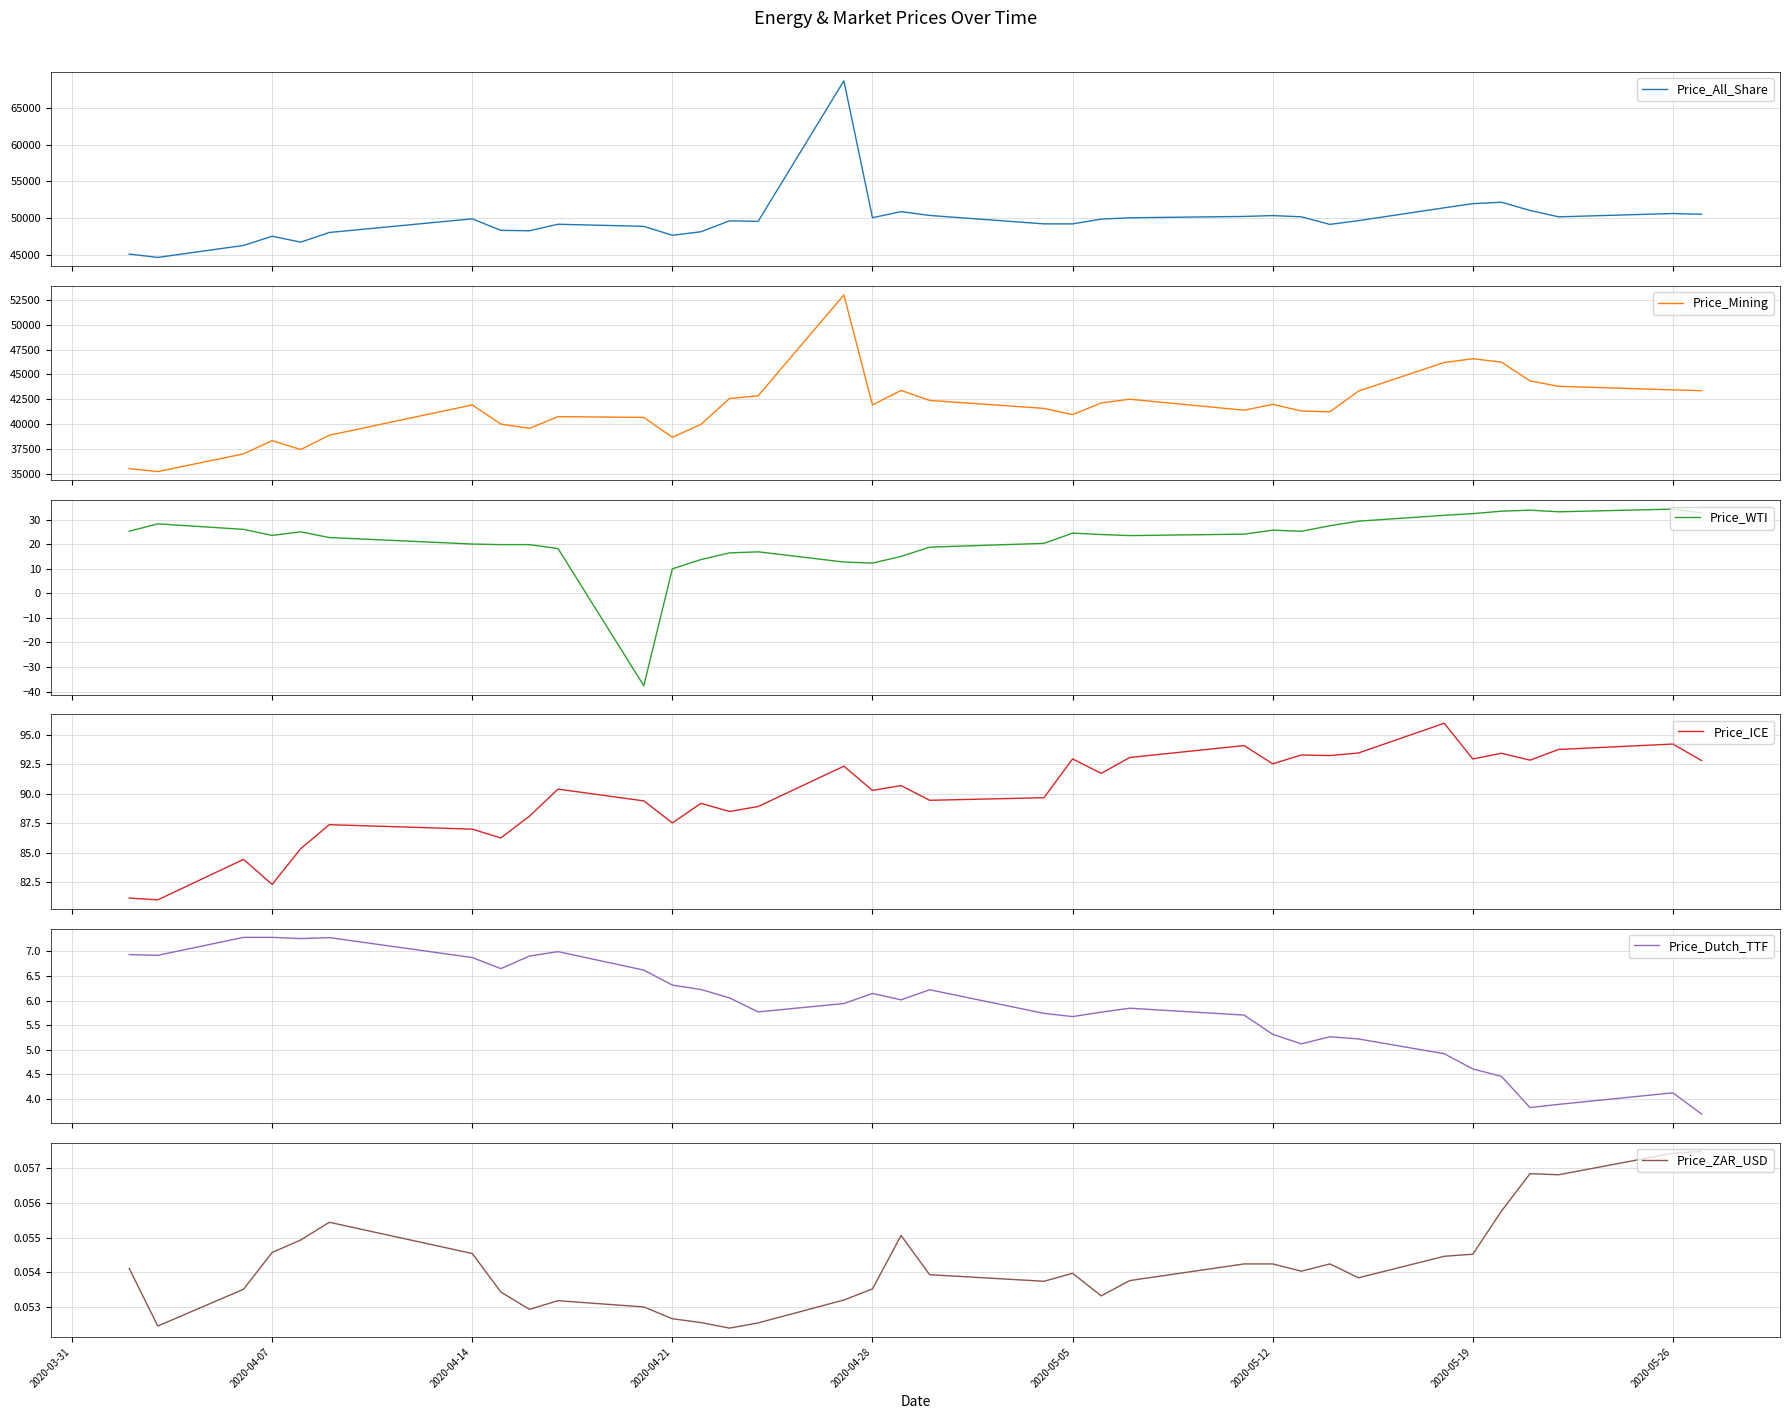

How many categories are shown in the chart?

35